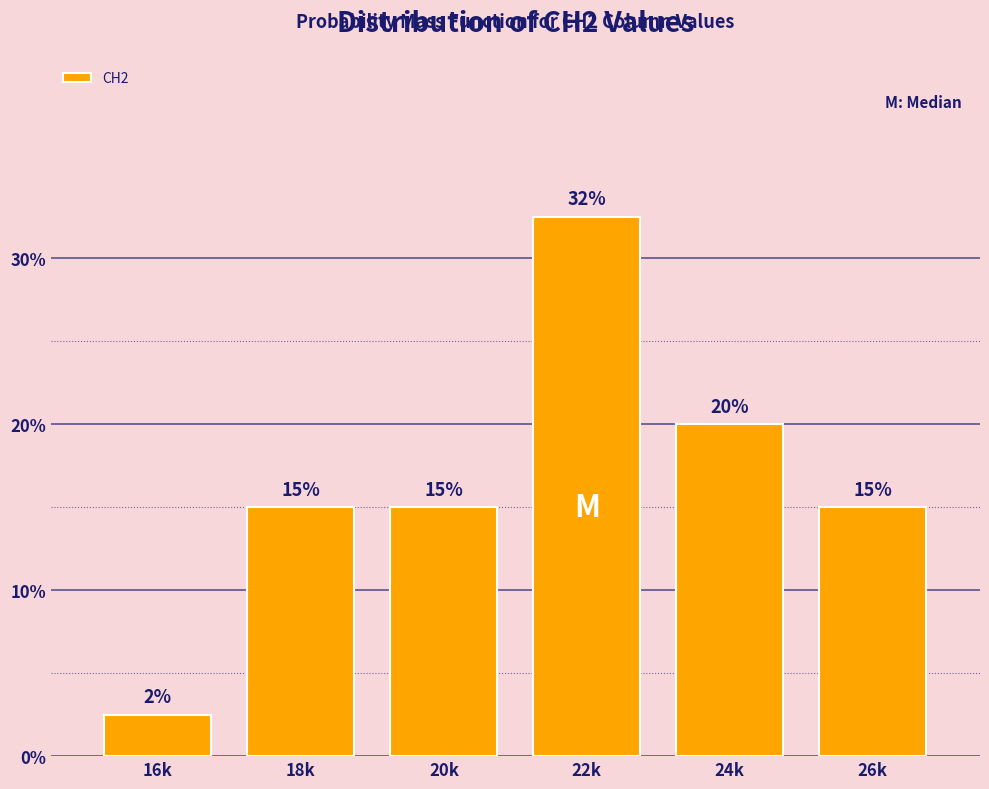

Are the bars horizontal?

No